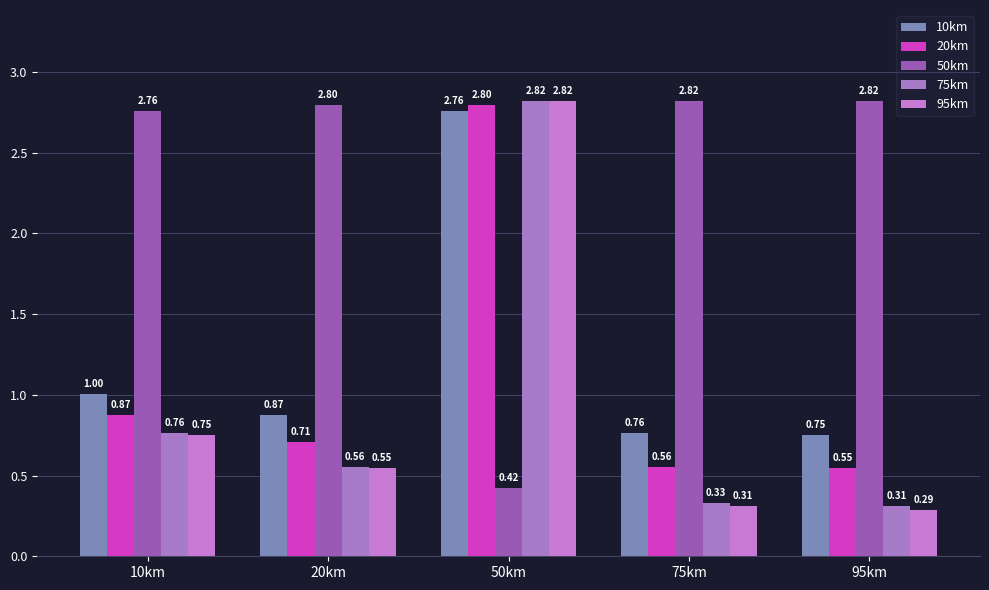

What is the label of the 5th bar from the right?

10km